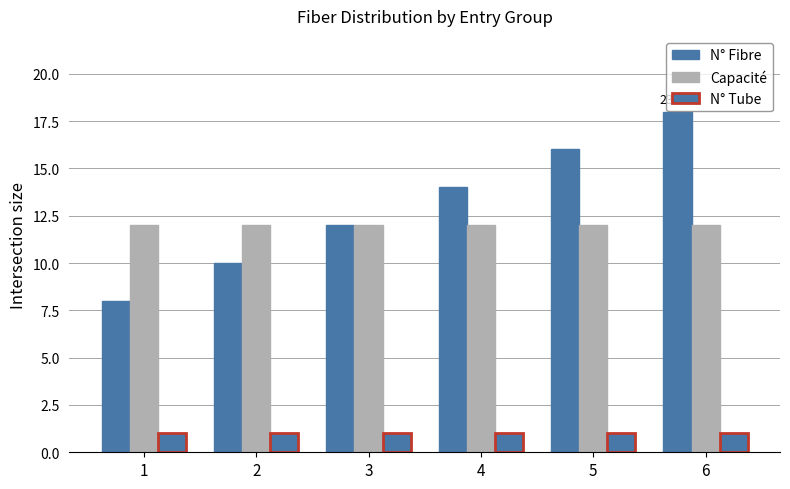

Does the chart contain any negative values?

No